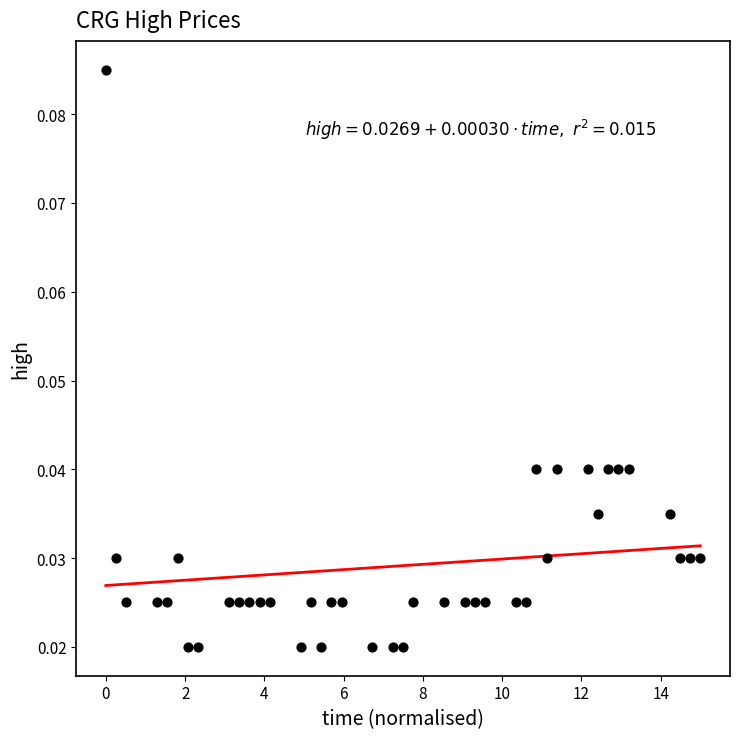

What is the range of X values (max minus min)?

15.0